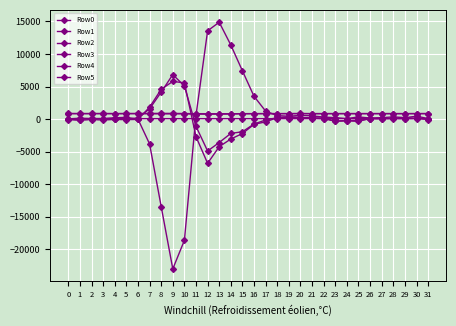

How many distinct data groups are displayed?

6